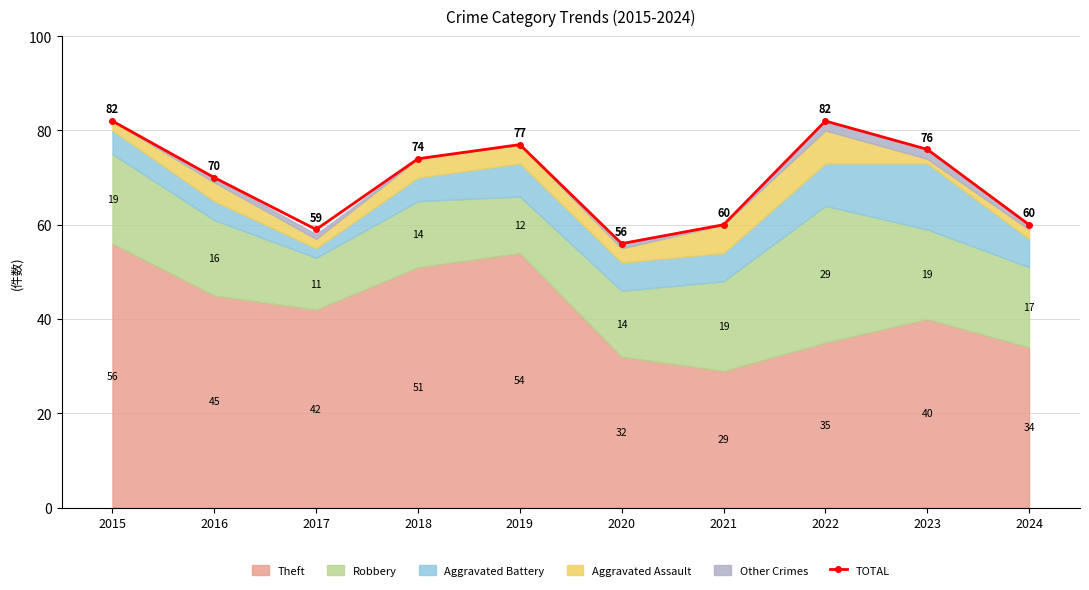

Where does the data first go above 74?

2015